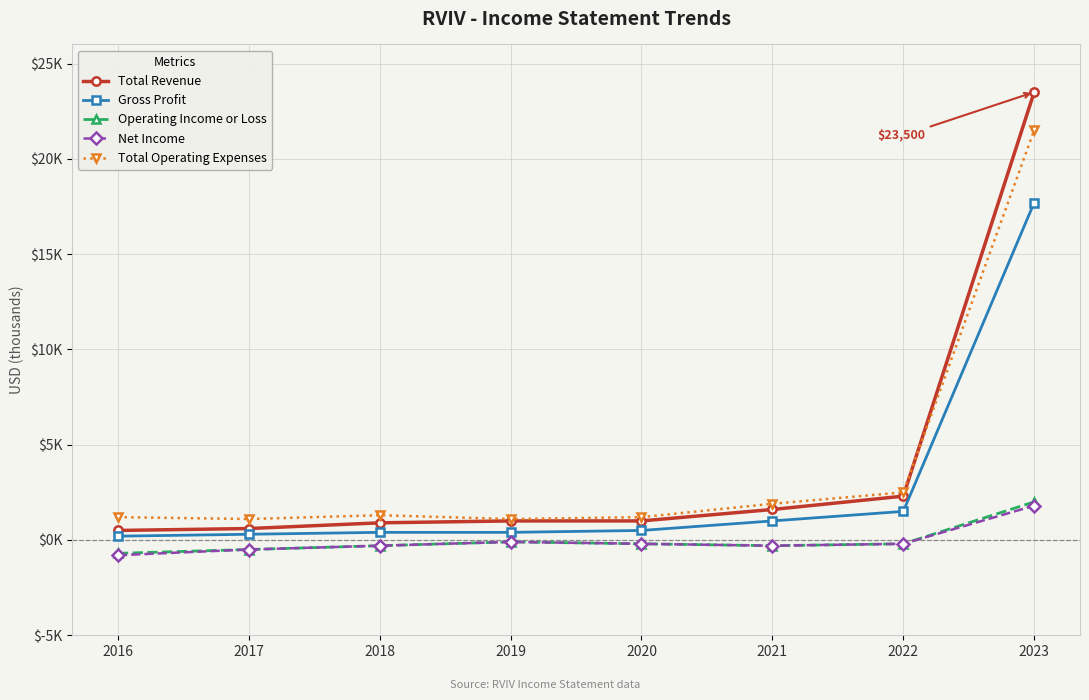

At 2016, list the series in order from smallest to largest.

Net Income, Operating Income or Loss, Gross Profit, Total Revenue, Total Operating Expenses